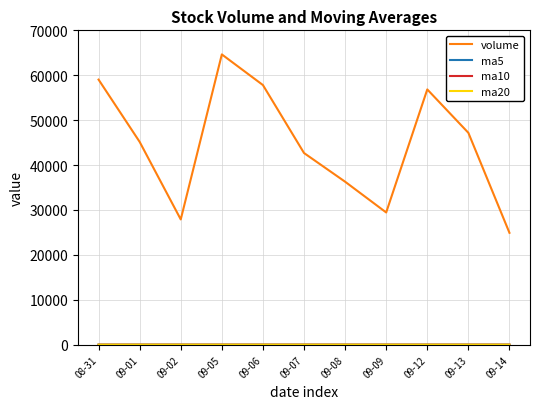

At which category is the sum across all series the highest?

09-05